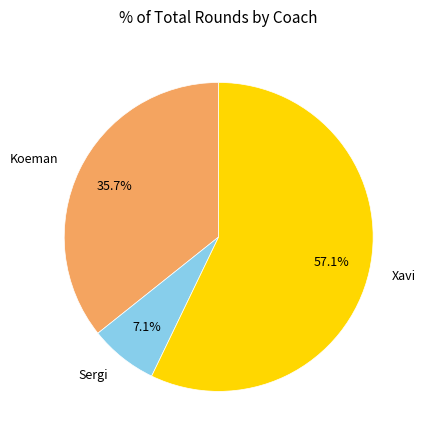

Between Xavi and Koeman, which is larger?

Xavi